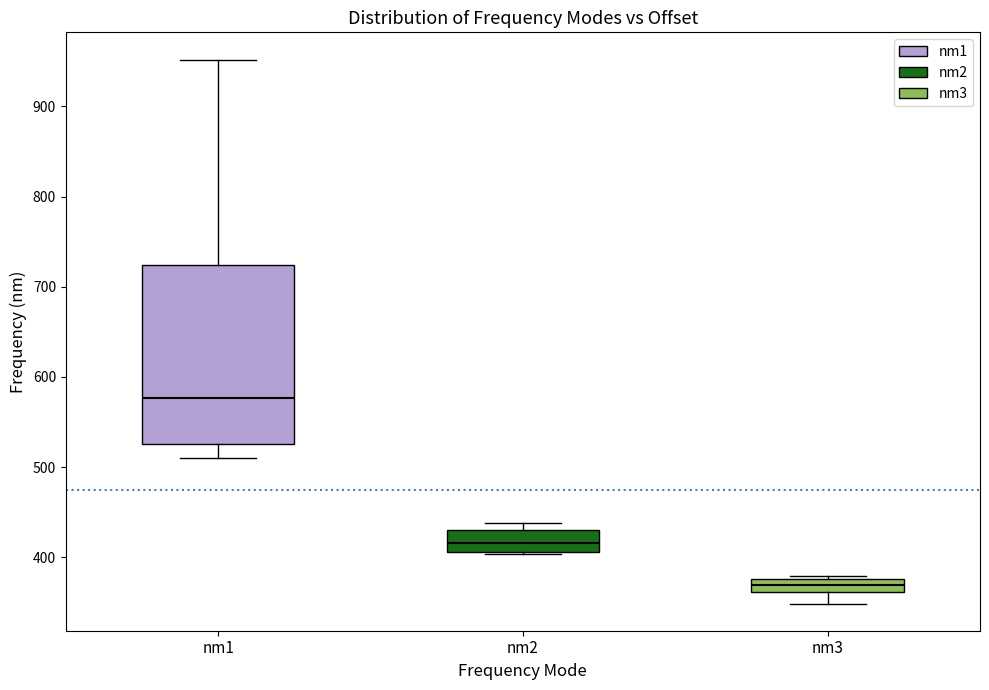

Comparing the boxes themselves (not the whiskers), which one is the tallest?

nm1